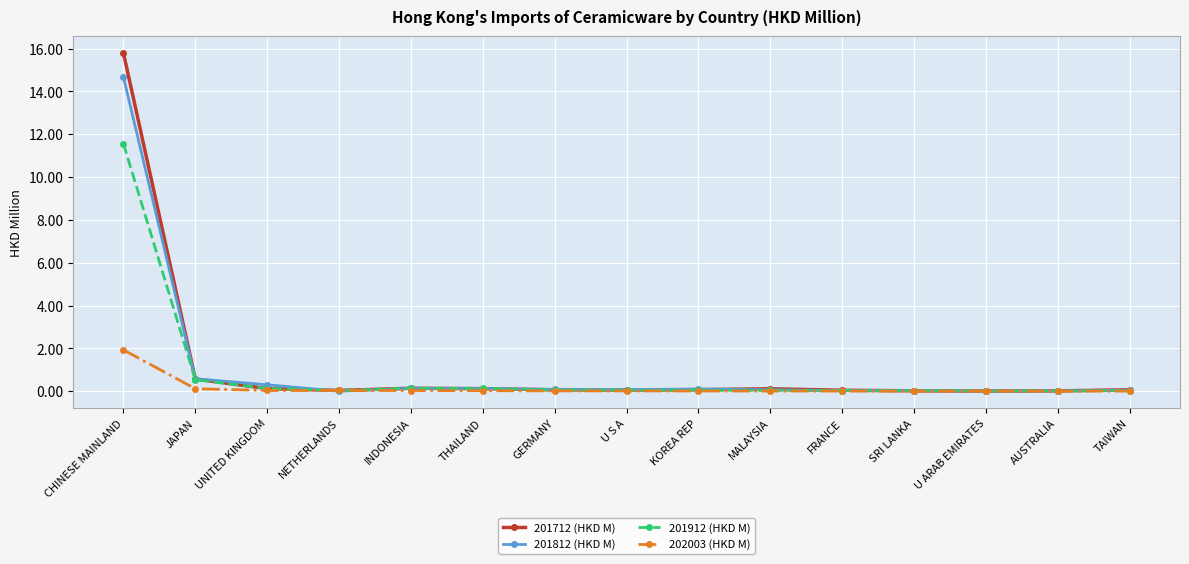

True or false: 201912 (HKD M) has a value of 0.0 at AUSTRALIA.

True